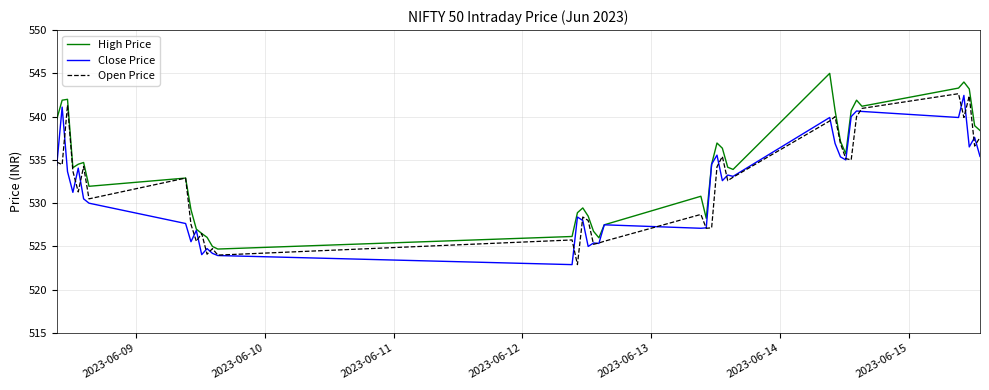

What is the greatest value displayed?

545.0